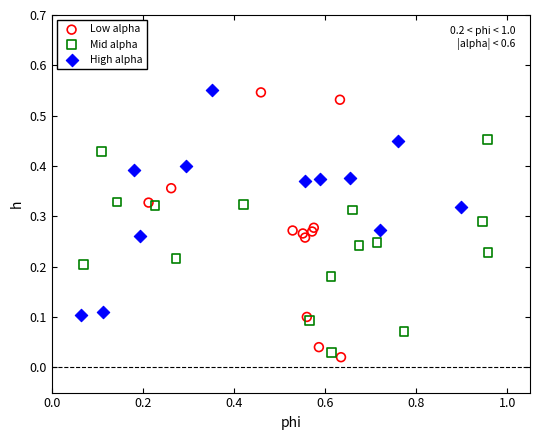

Which series has the widest spread of Y values?

Low alpha